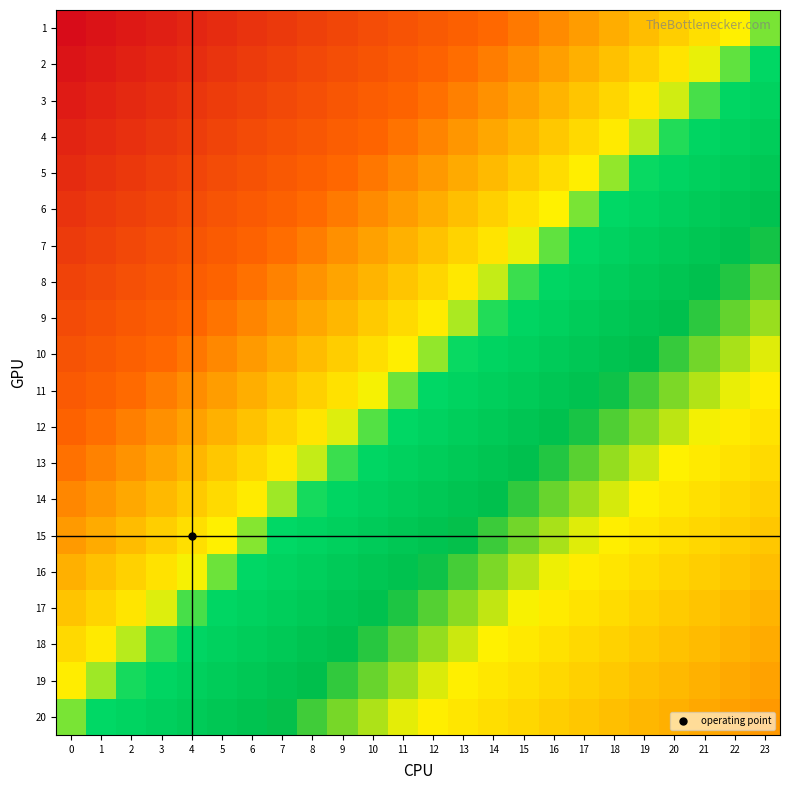

What is the difference between the highest and lowest values at 6?

0.5